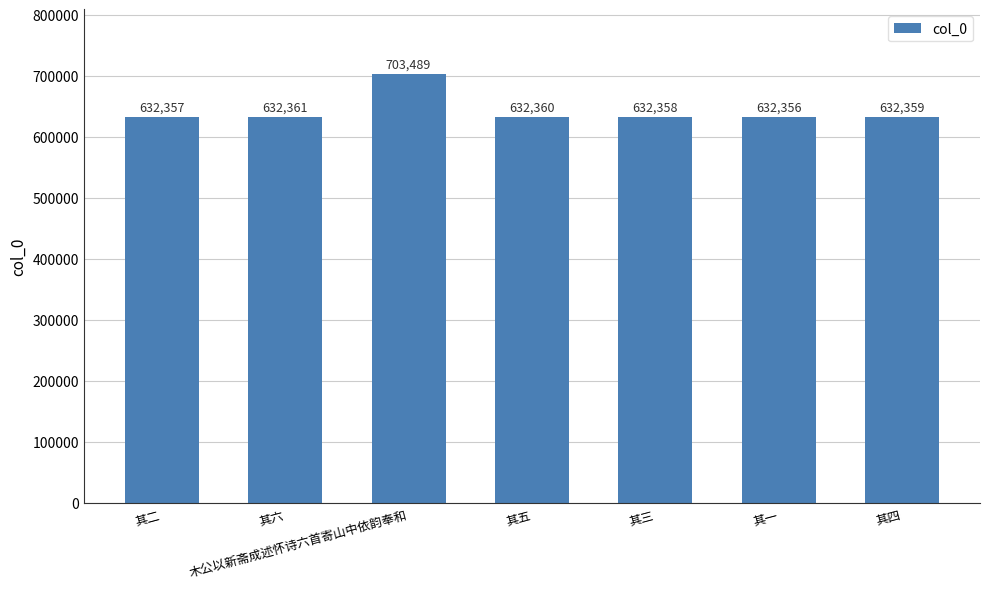

Reading left to right, list all the values displayed in this chart.

632357	632361	703489	632360	632358	632356	632359